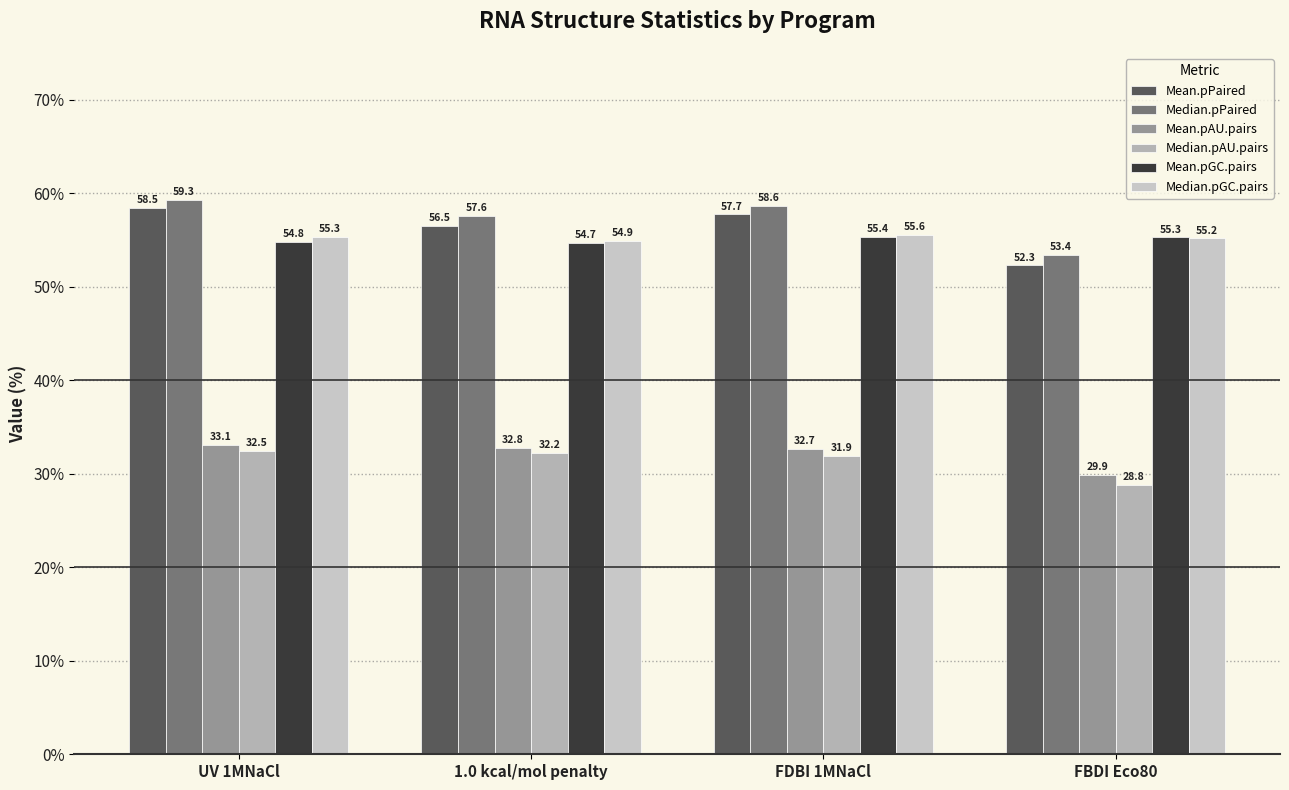

What is the approximate value of Median.pPaired at FDBI 1MNaCl?

58.6